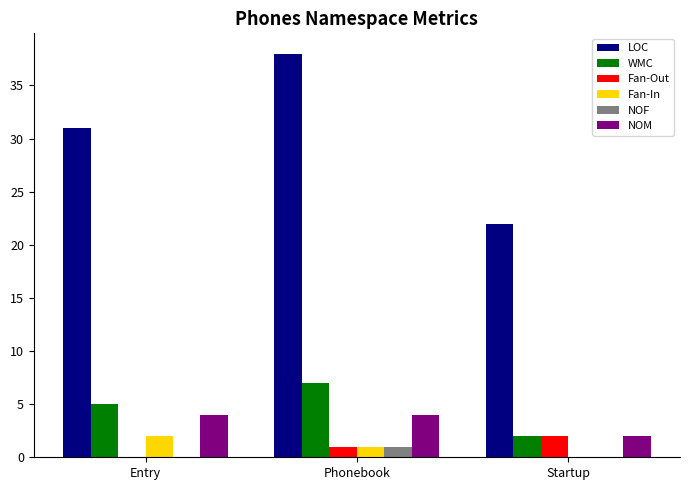

What is the sum of all LOC values?

91